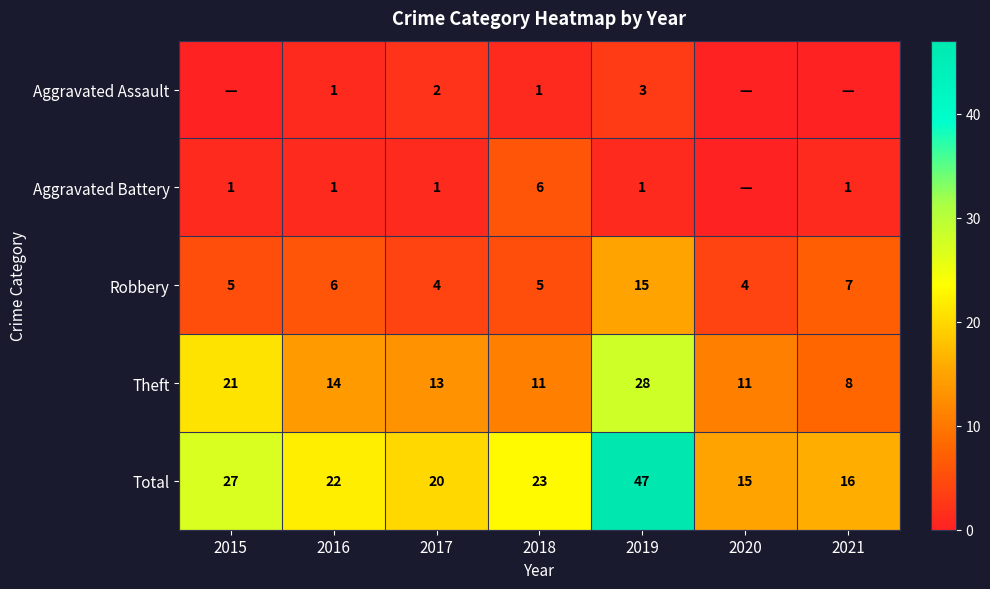

What is the average value of the Aggravated Assault series?

1